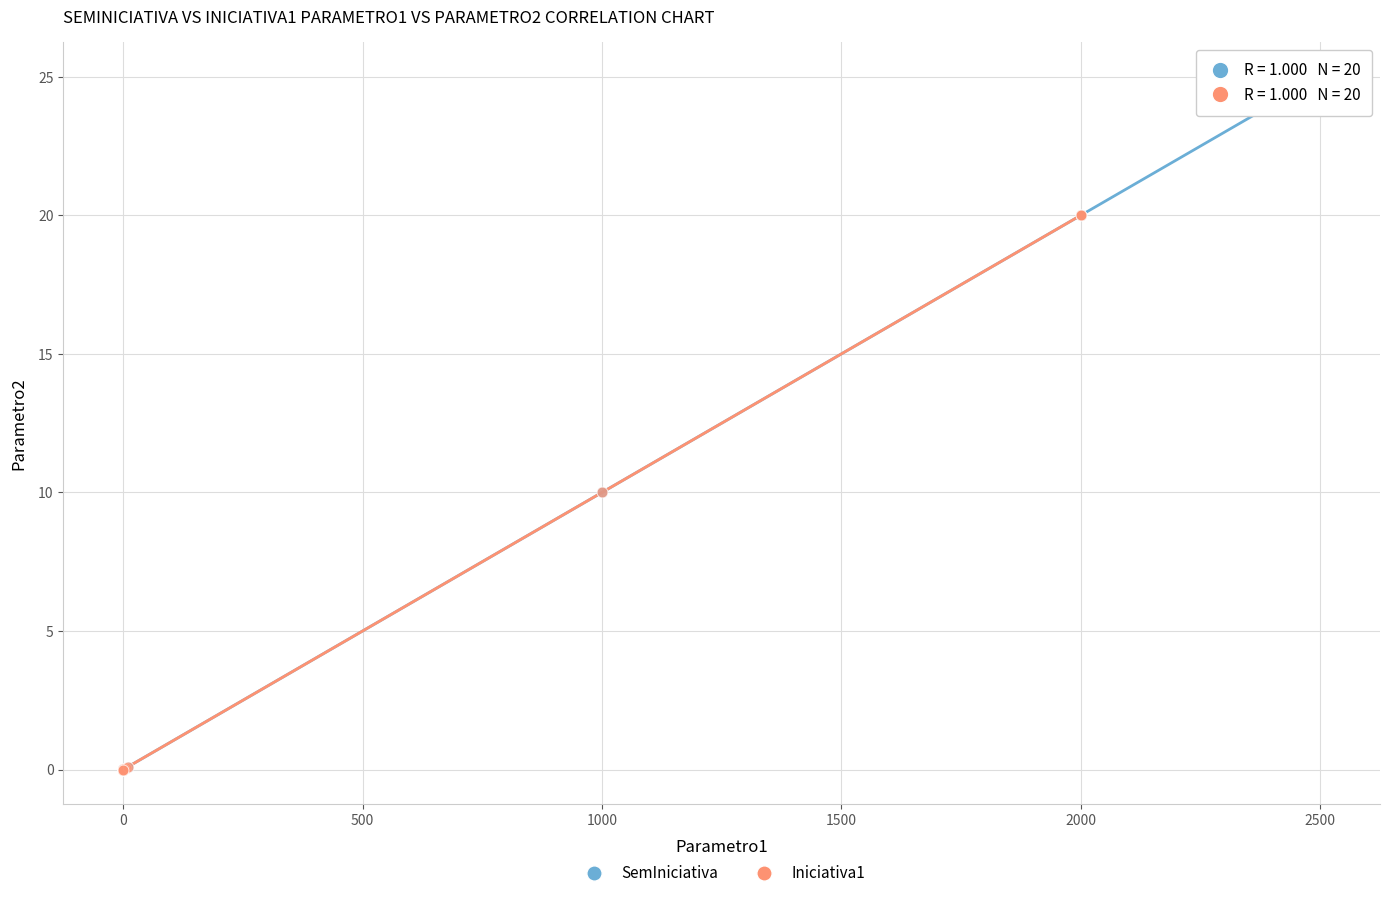

Which series reaches the maximum Y coordinate?

SemIniciativa